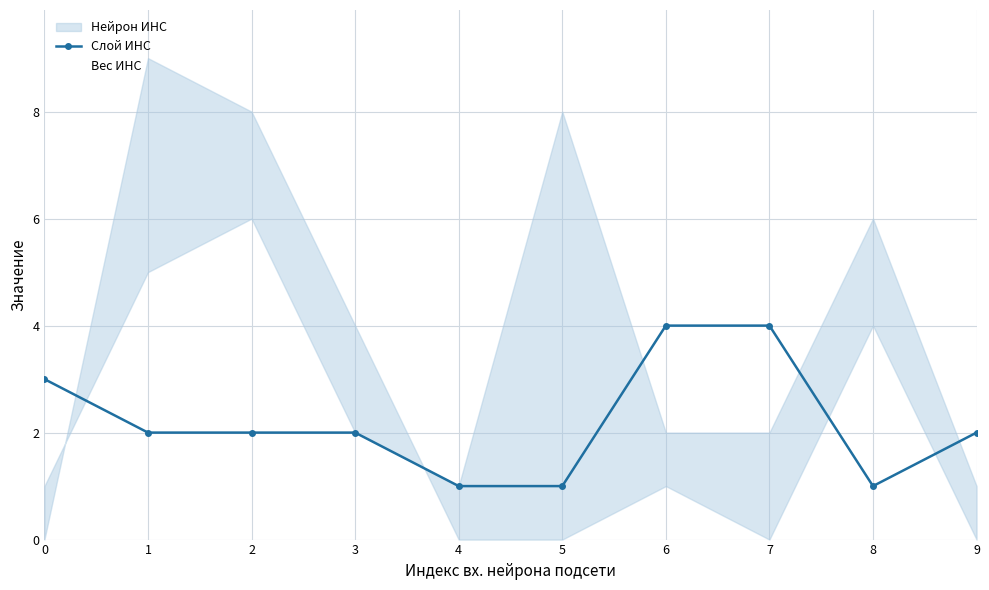

The value at 6 is 4. True or false?

True